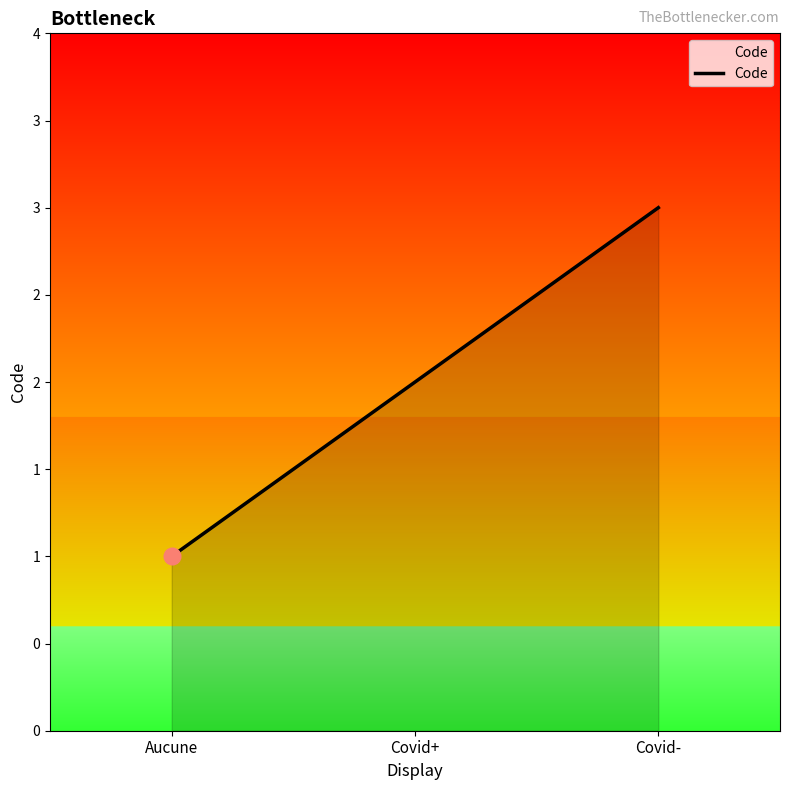

Does the chart have visible grid lines?

No